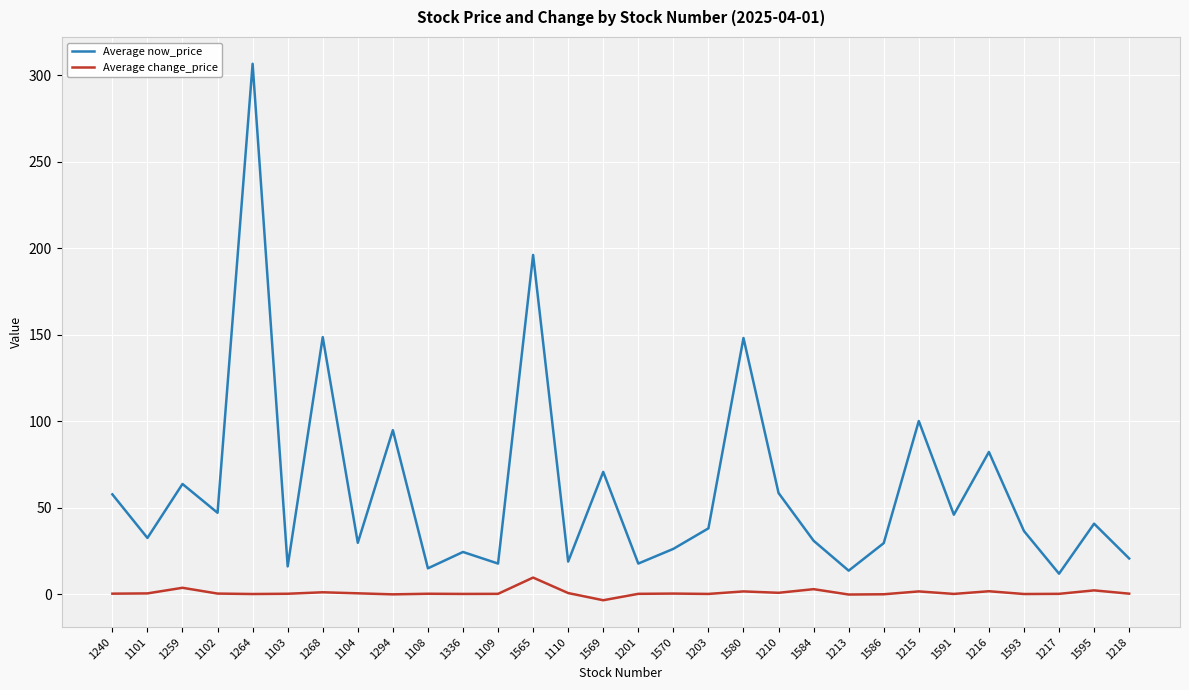

Does the chart have visible grid lines?

Yes